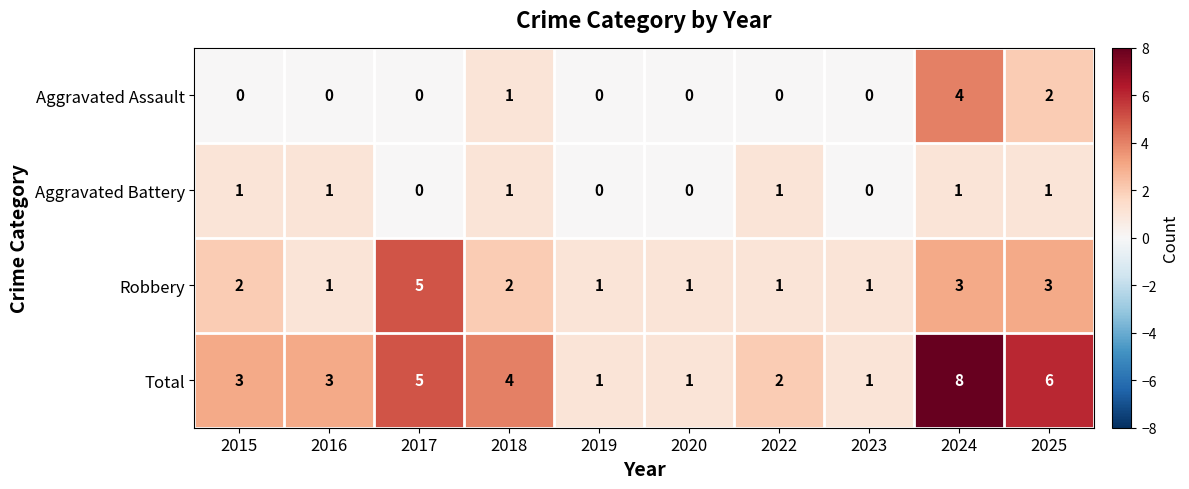

Count the Aggravated Assault values in the range 0 to 1.

8